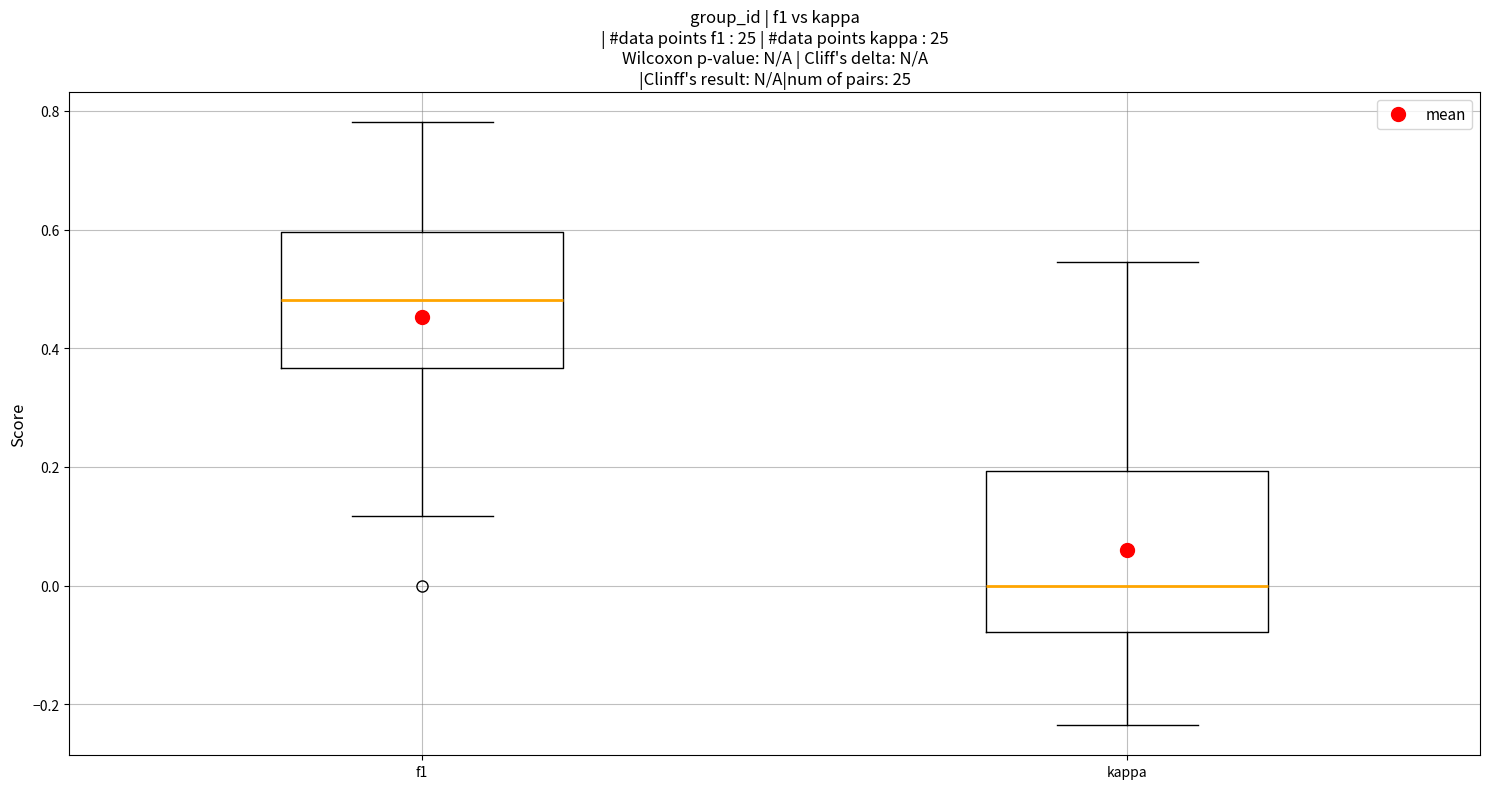

Which box has the lowest median line?

kappa